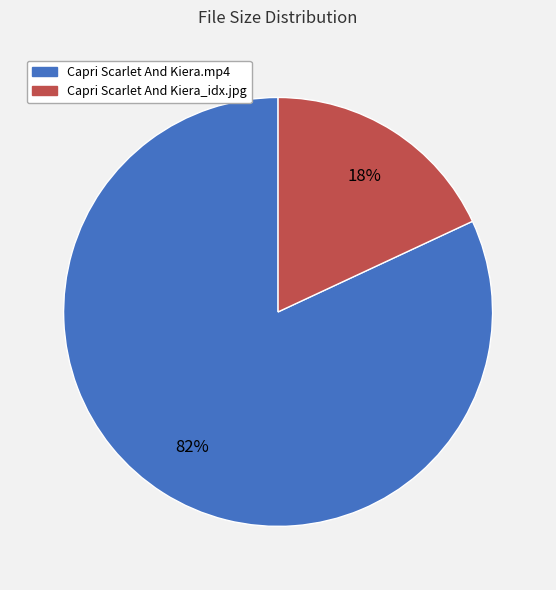

How many slices are in this pie chart?

2